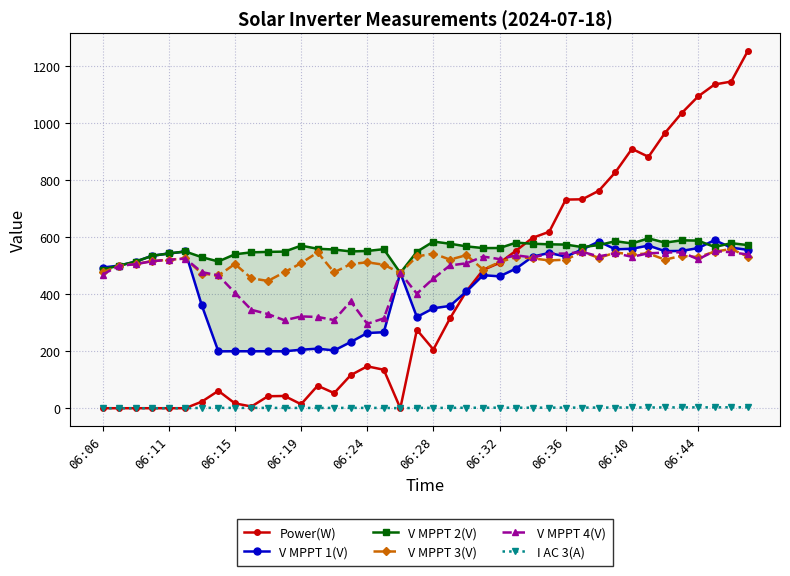

True or false: V MPPT 3(V) has a value of 678.5 at 06:40.

False